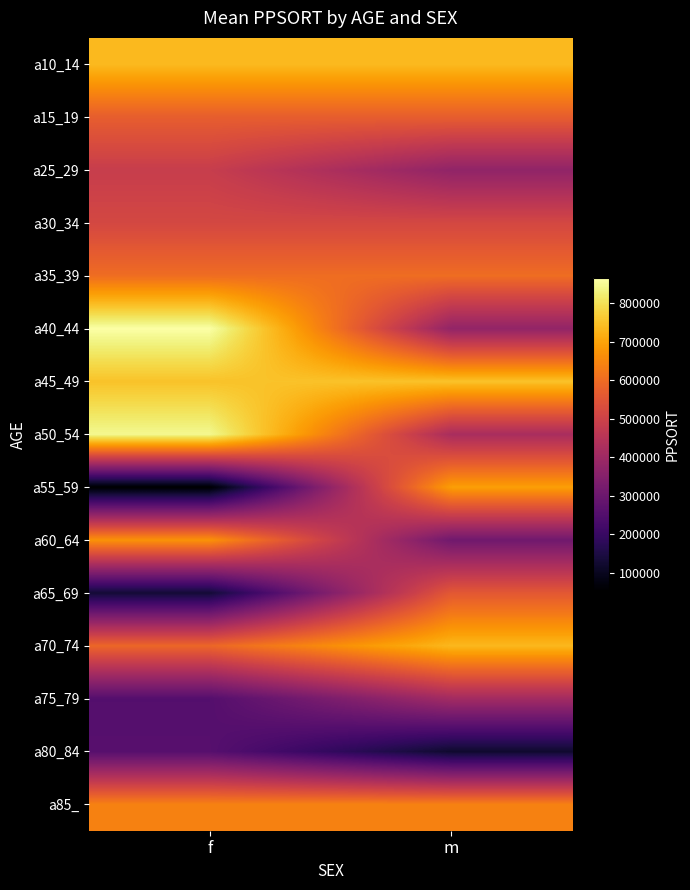

List the series in order of their peak value, highest first.

a40_44, a50_54, a45_49, a10_14, a70_74, a55_59, a60_64, a85_, a35_39, a15_19, a65_69, a30_34, a25_29, a75_79, a80_84